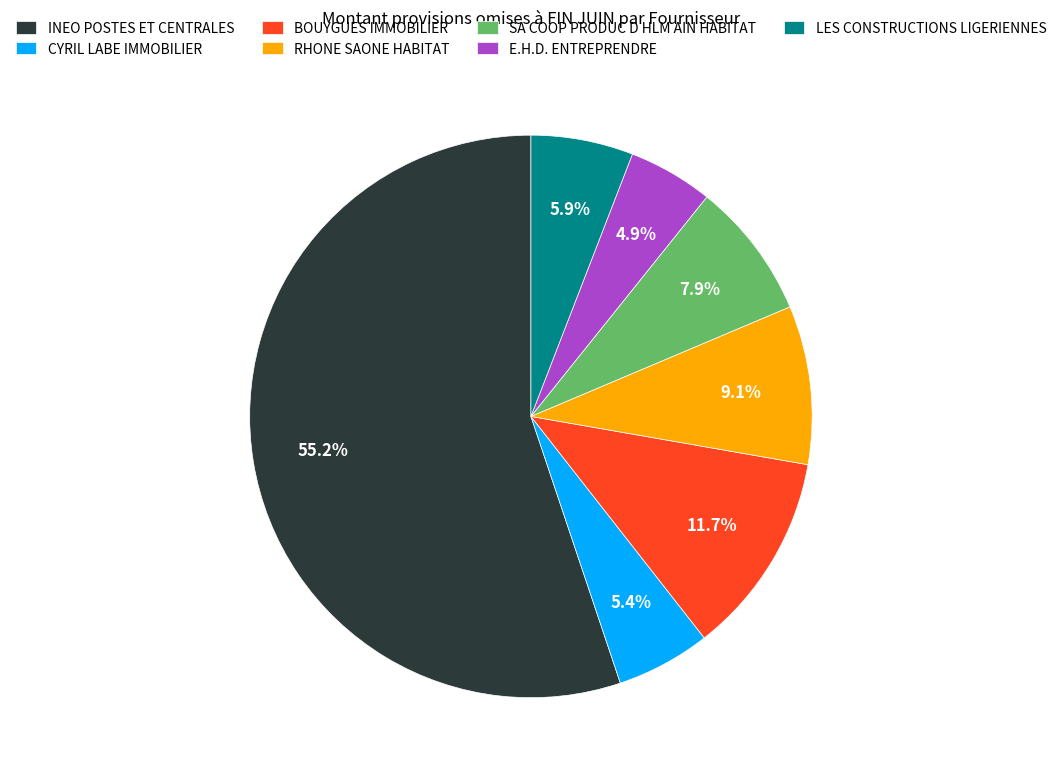

To the nearest percent, what is the combined percentage of LES CONSTRUCTIONS LIGERIENNES and E.H.D. ENTREPRENDRE?

11%